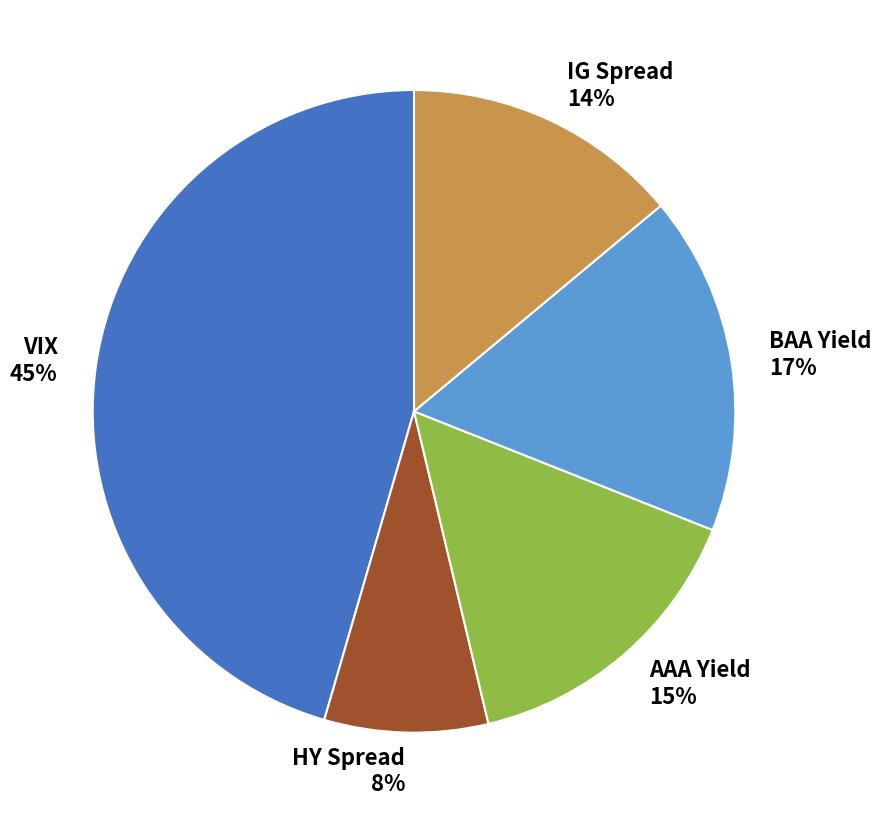

Is the sum of IG Spread and VIX greater than half?

Yes